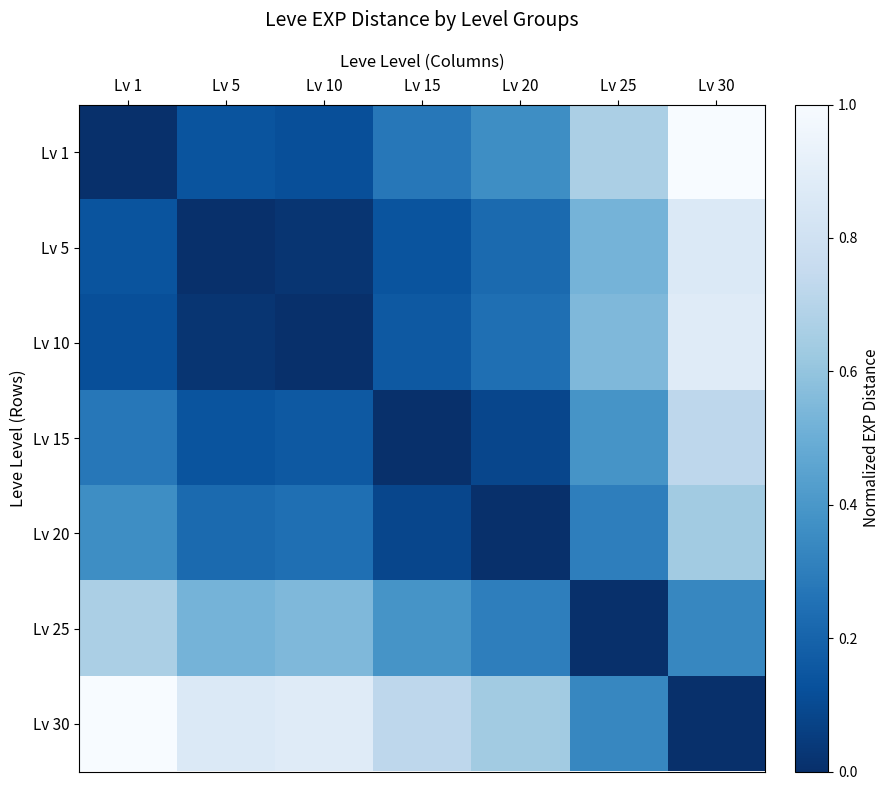

Rank the series at Lv 5 from lowest to highest value.

Lv 5, Lv 10, Lv 15, Lv 1, Lv 20, Lv 25, Lv 30